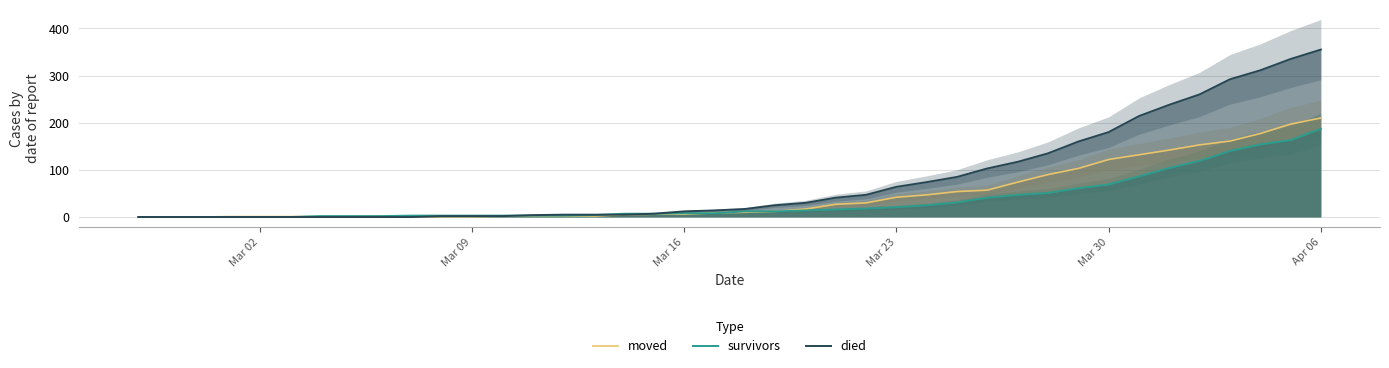

How many times do survivors and moved cross each other?

3